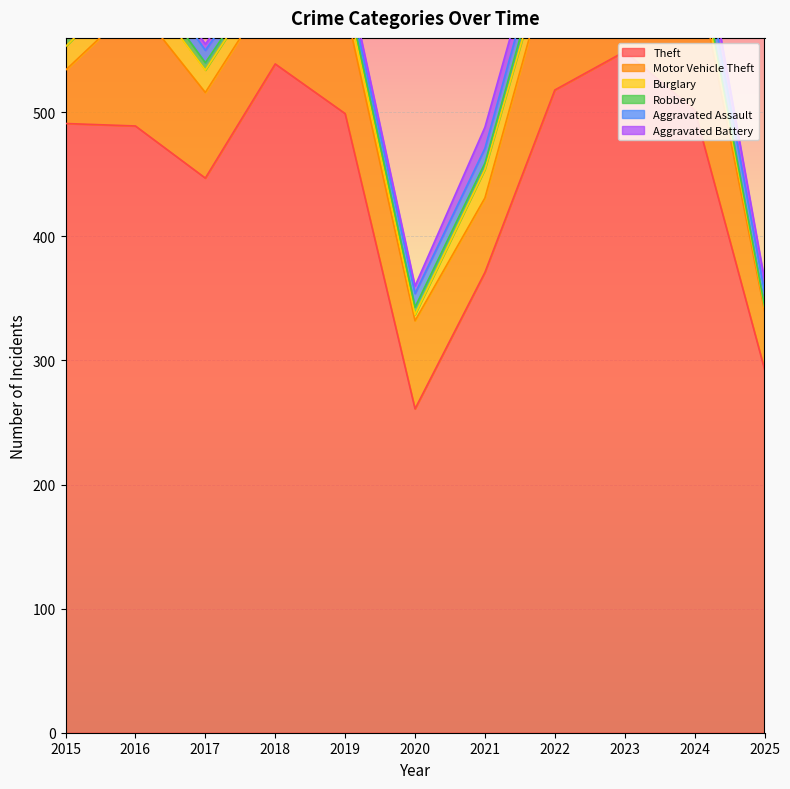

The Burglary series shows 4 at 2017. True or false?

False